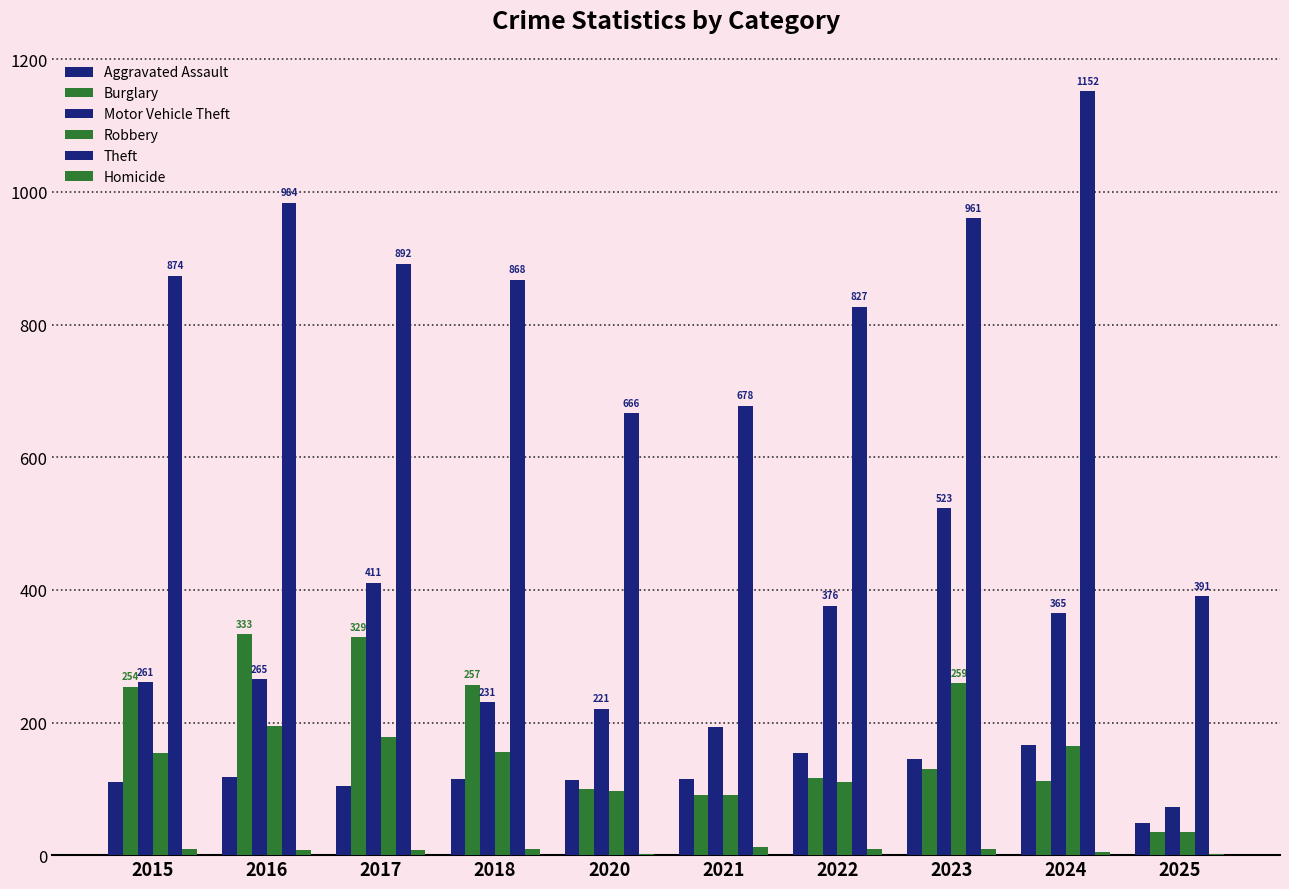

Are the bars horizontal?

No